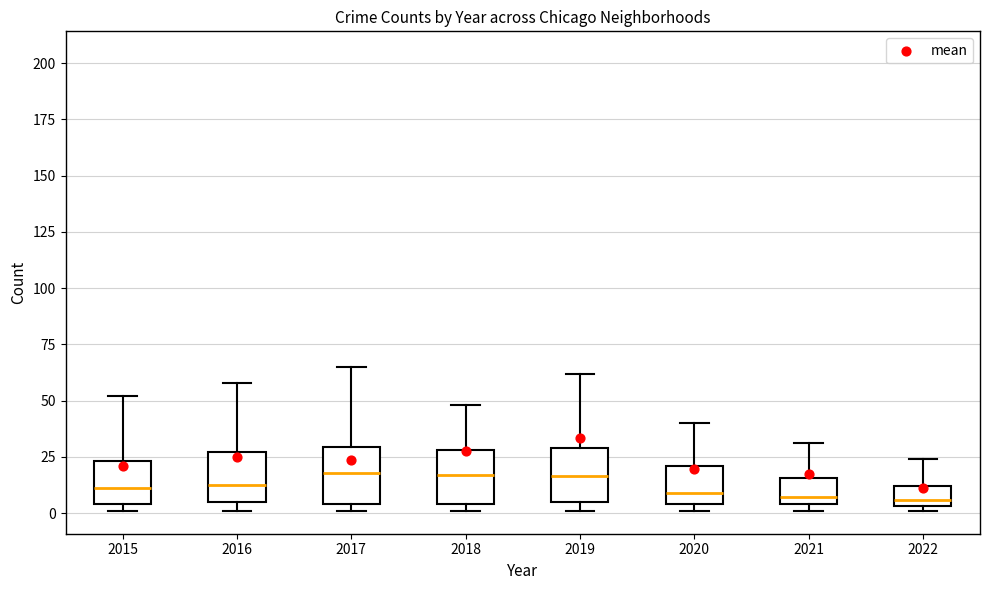

Reading left to right, read every box against the y-axis: the position of its median line, the range the box covers, and the ends of its whiskers. The values are not printed on the chart, so give them approximately, as read against the axis.

2015: median 10, box 5 to 25, whiskers 0 to 50
2016: median 15, box 5 to 25, whiskers 0 to 60
2017: median 20, box 5 to 30, whiskers 0 to 65
2018: median 15, box 5 to 30, whiskers 0 to 50
2019: median 15, box 5 to 30, whiskers 0 to 60
2020: median 10, box 5 to 20, whiskers 0 to 40
2021: median 5 (just above the box's lower edge), box 5 to 15, whiskers 0 to 30
2022: median 5 (just above the box's lower edge), box 5 to 10, whiskers 0 to 25